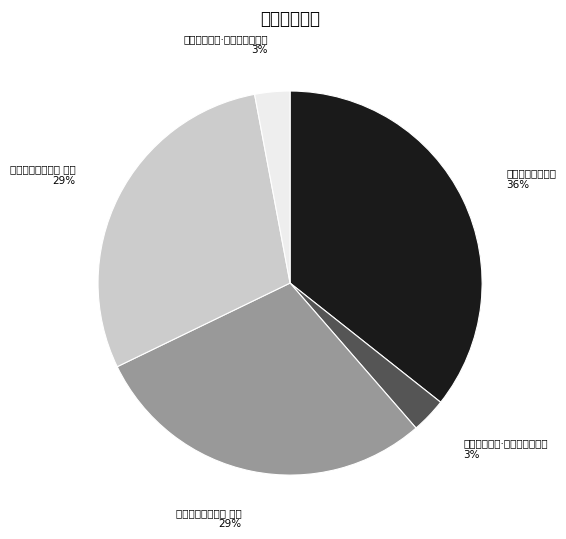

To the nearest percent, what is the difference between the largest and smallest slice percentages?

33%